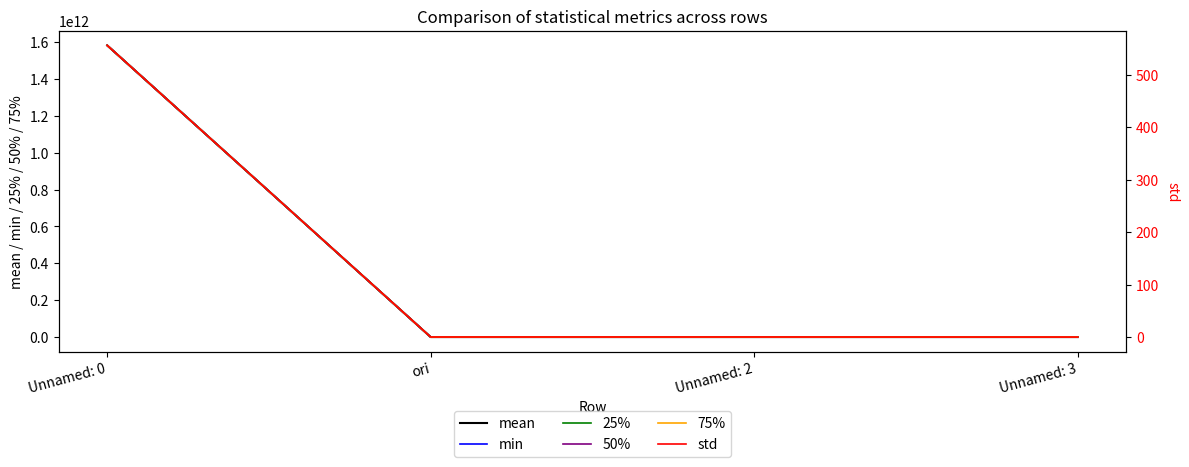

True or false: 25% and 50% intersect in this chart.

False